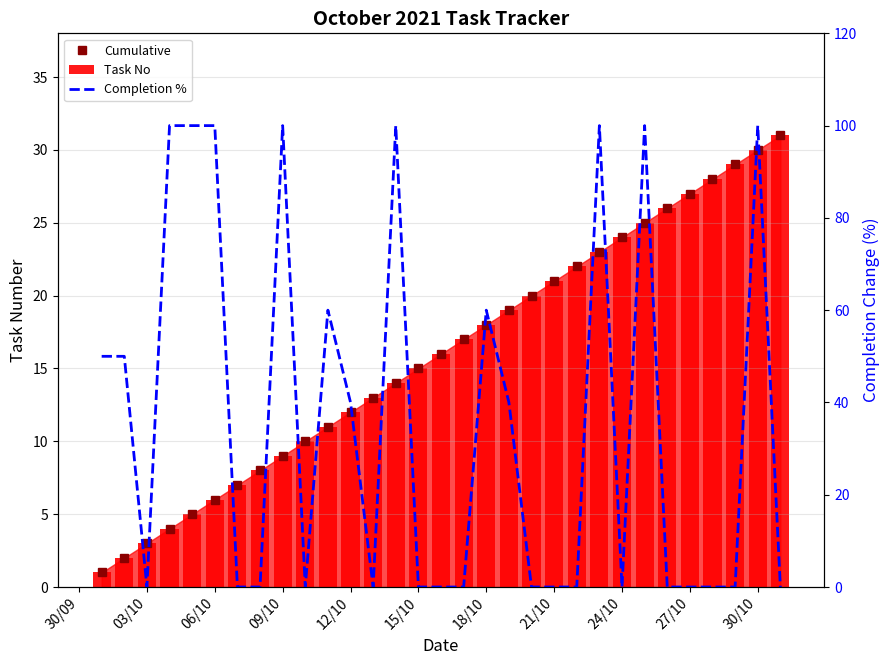

Between 03/10 and 18/10, which series saw the biggest shift?

Completion %